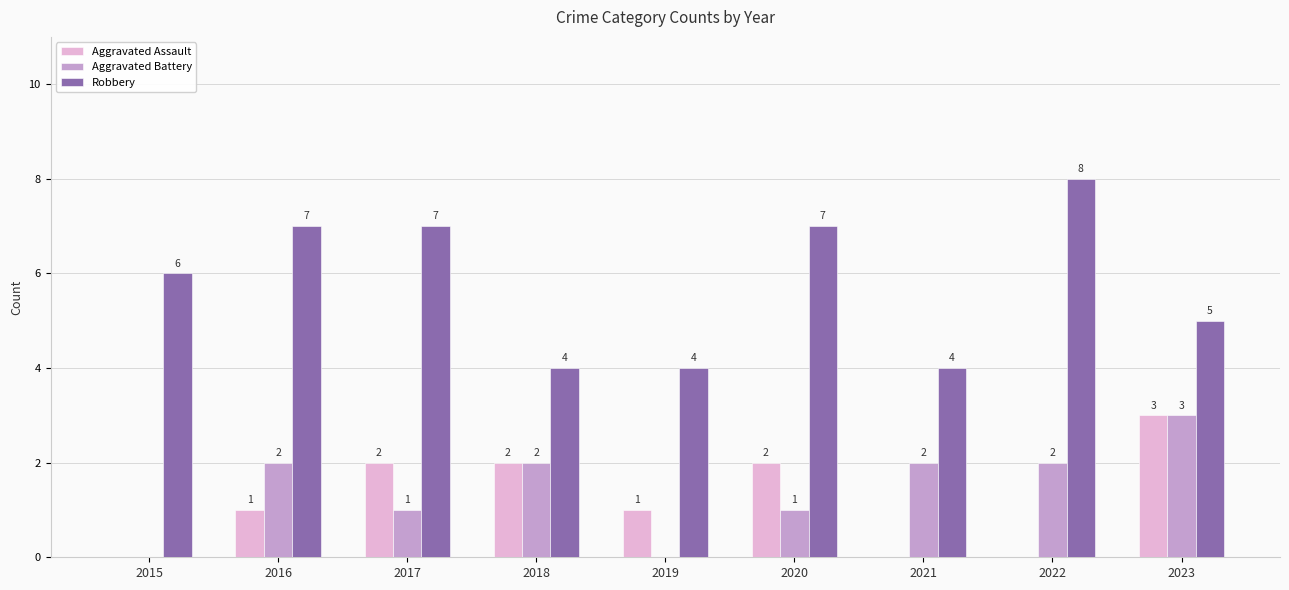

The value of Robbery at 2020 is 7. True or false?

True